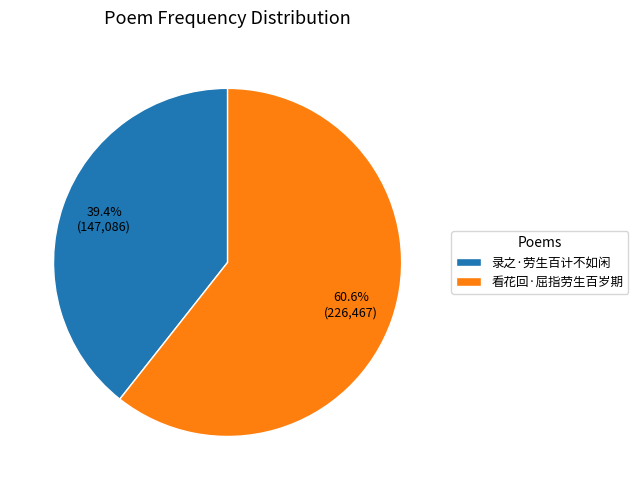

Between 录之·劳生百计不如闲 and 看花回·屈指劳生百岁期, which is larger?

看花回·屈指劳生百岁期